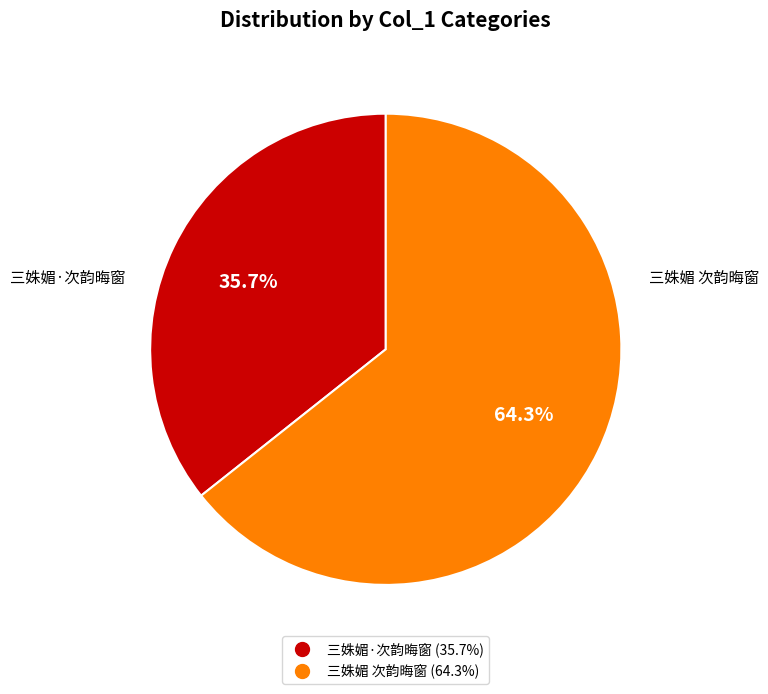

To the nearest percent, what percentage of the pie is 三姝媚 次韵晦窗?

64%